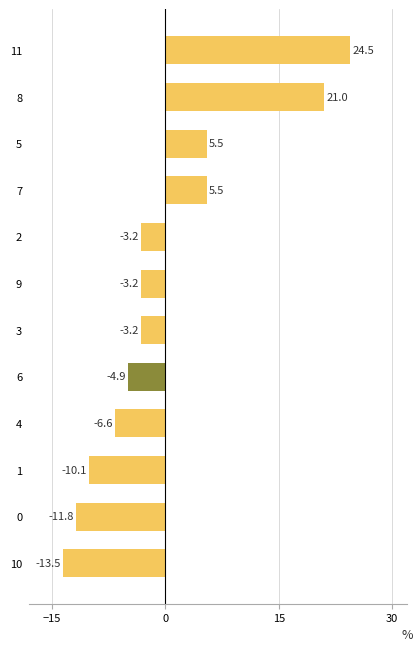

Is it true that the value at 8 is 21.0?

True